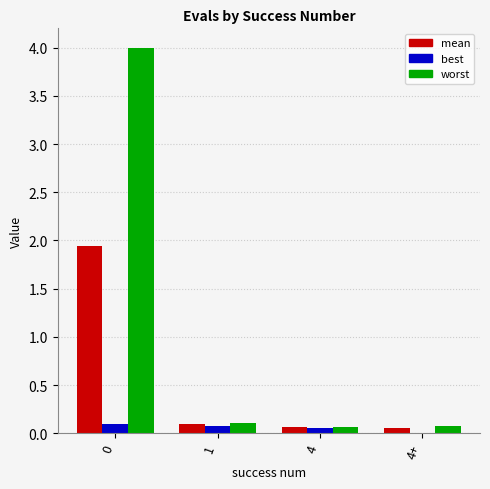

What is the sum of all worst values?

4.2